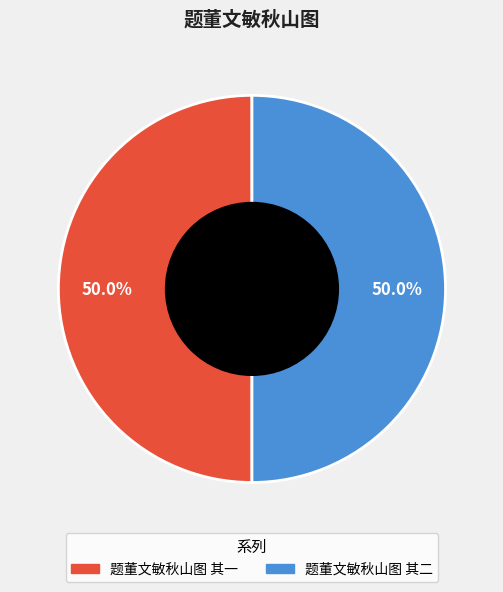

Combined, what portion of the pie is 题董文敏秋山图 其一 and 题董文敏秋山图 其二?

100.0%